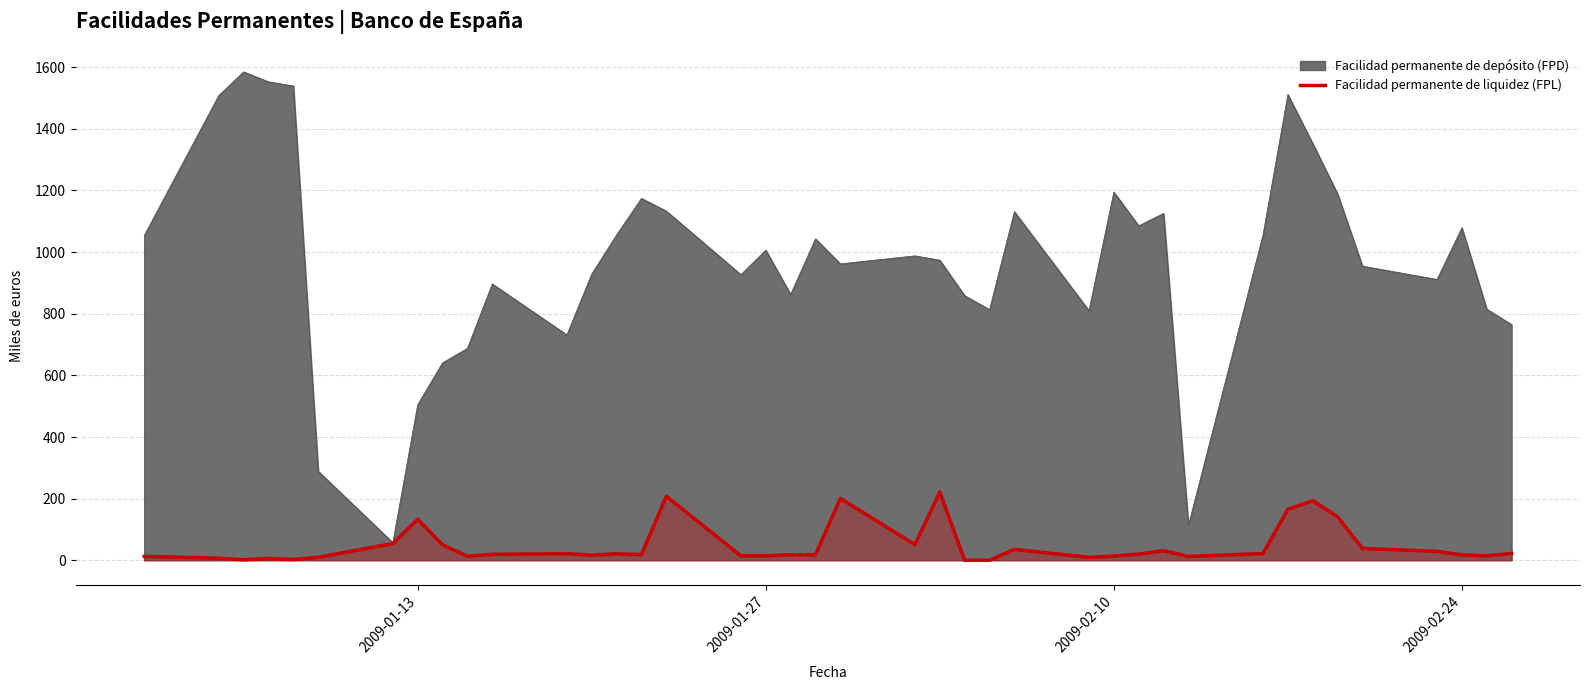

Rank the series by their average value, from highest to lowest.

Facilidad permanente de depósito (FPD), Facilidad permanente de liquidez (FPL)